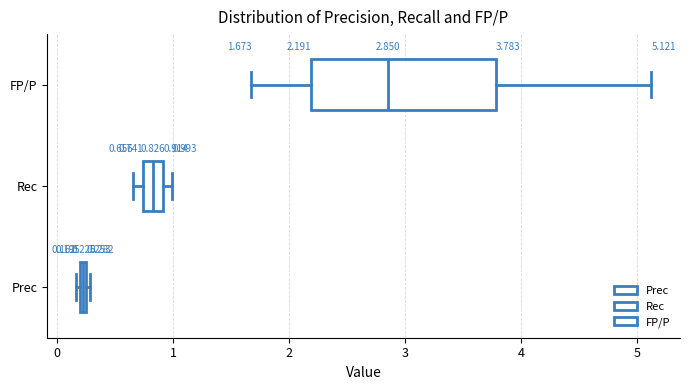

Comparing the boxes themselves (not the whiskers), which one is the widest?

FP/P